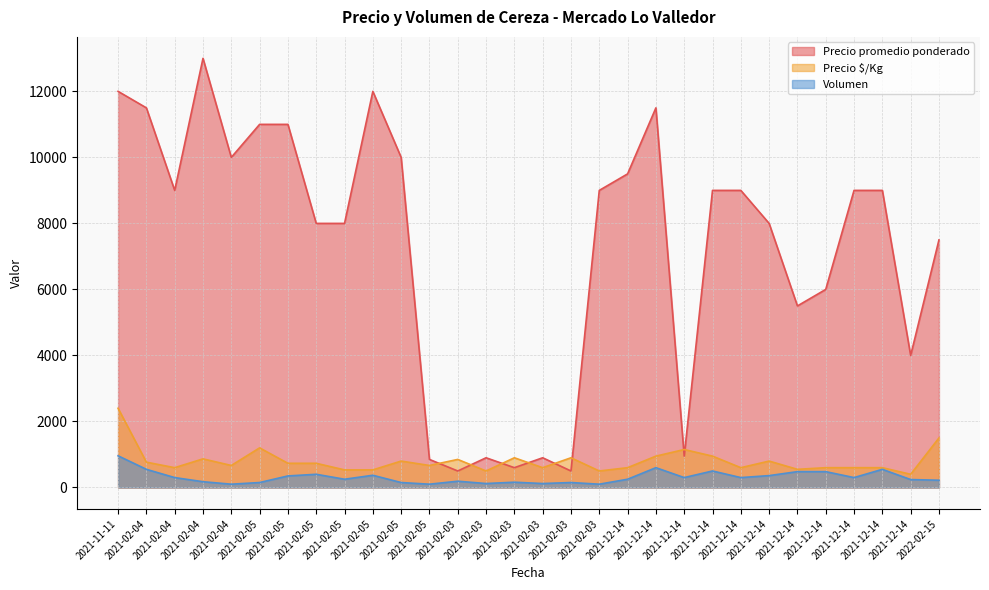

Which has a higher value, 2021-02-05 or 2022-02-15?

2021-02-05